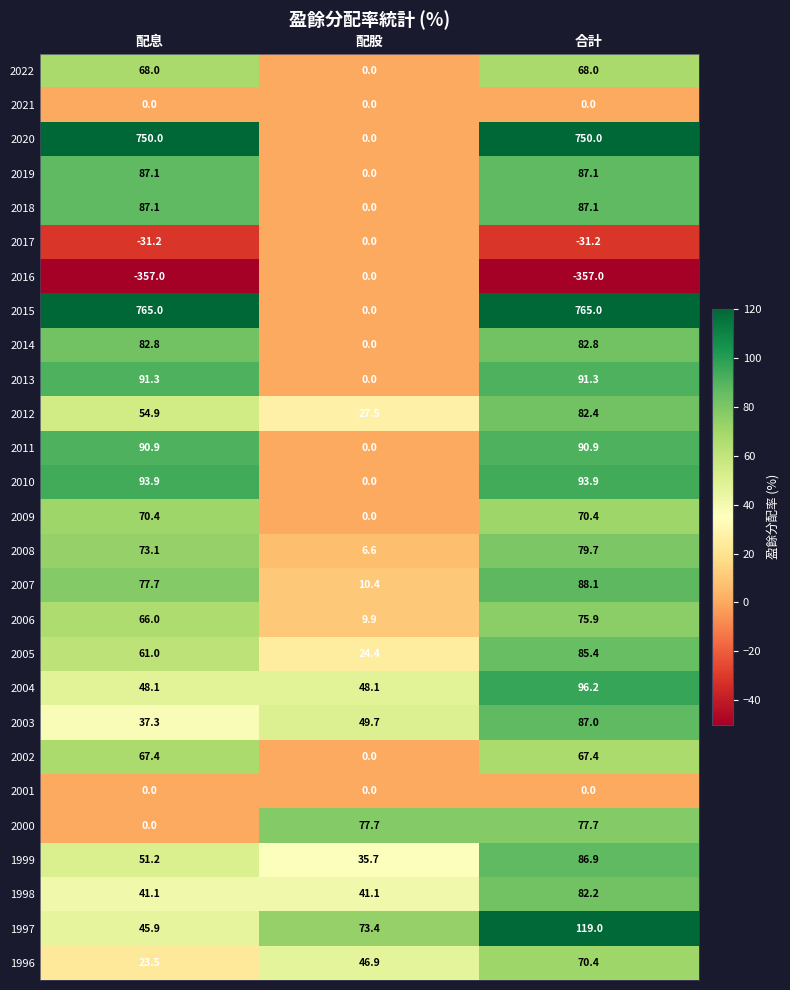

At which category is the sum across all series the highest?

合計